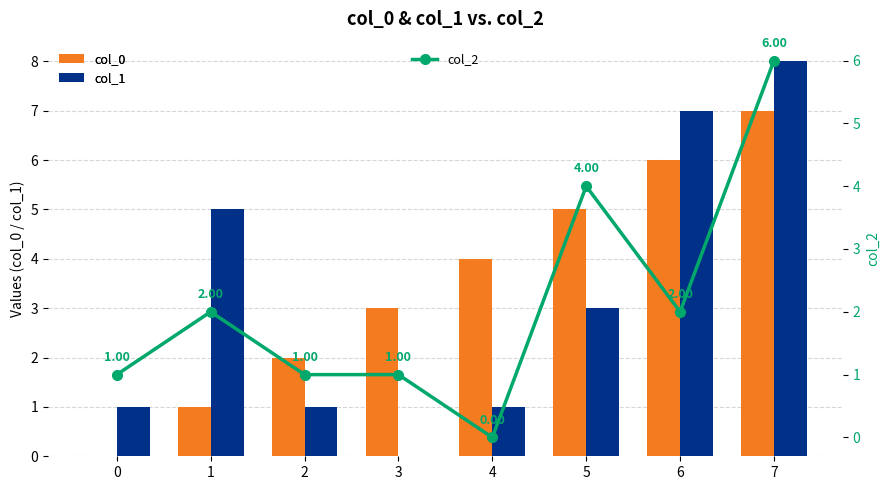

Rank the categories by col_2 value from lowest to highest.

4, 0, 2, 3, 1, 6, 5, 7